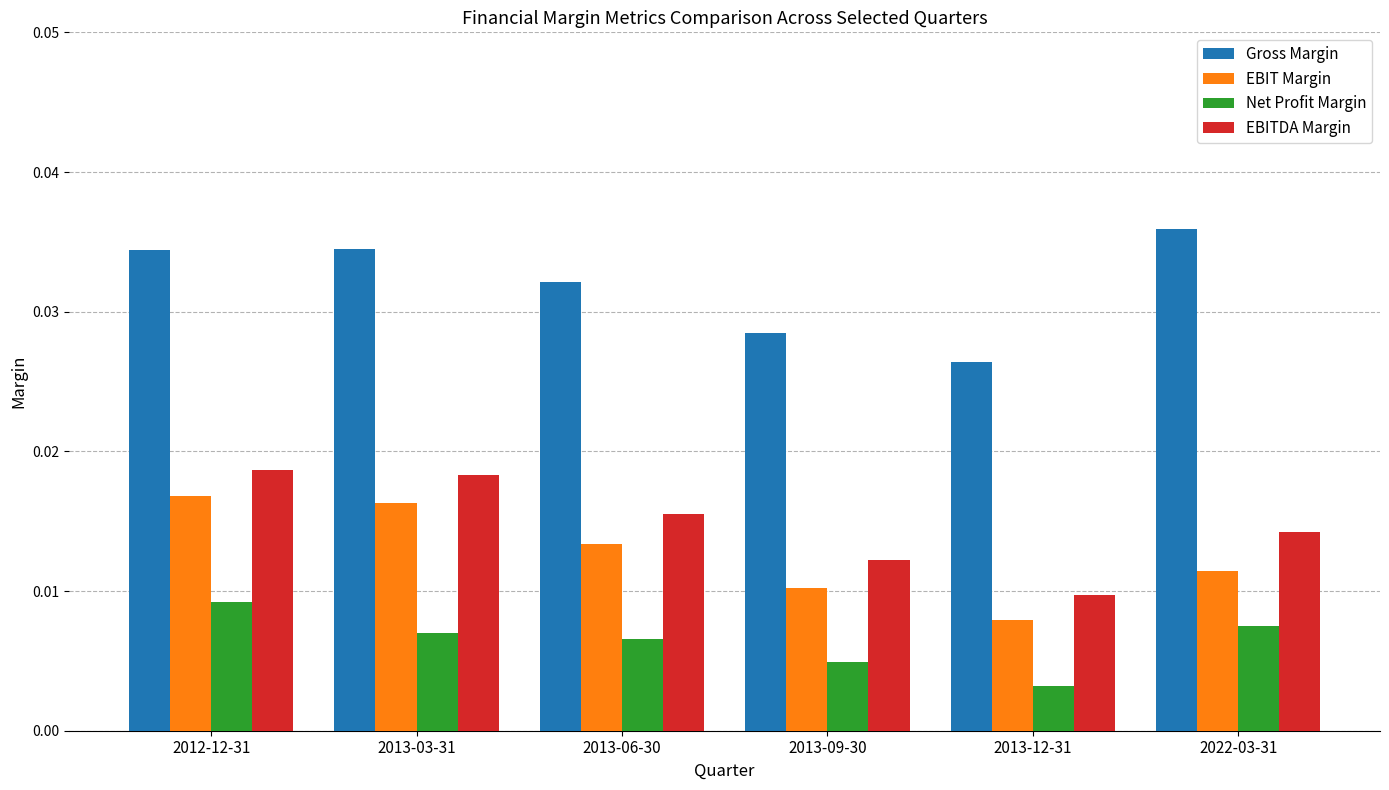

What is the label of the 1st bar from the right?

2022-03-31